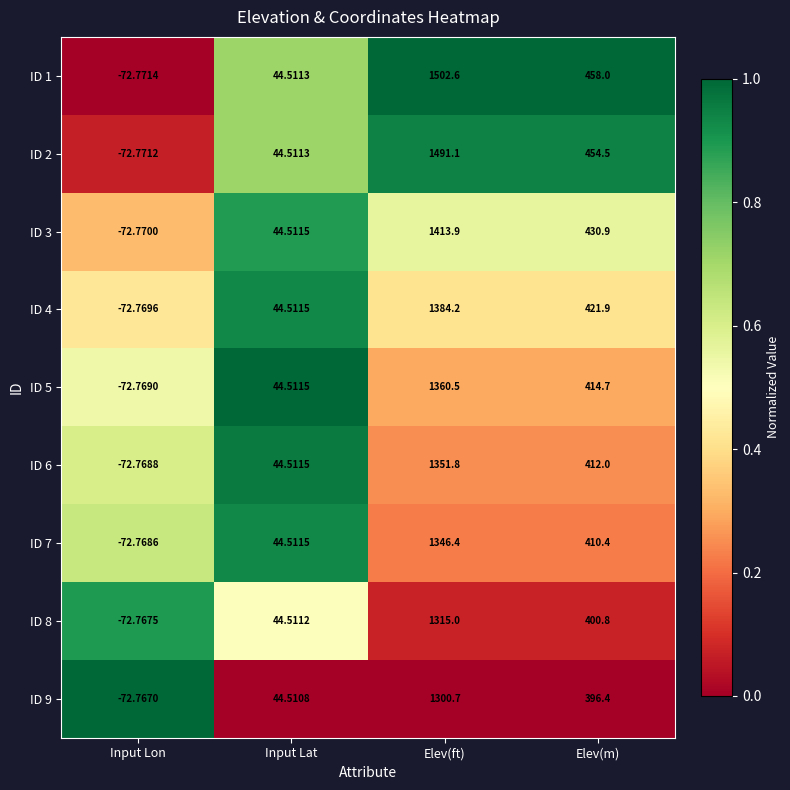

At which category does the chart reach its peak across all series?

Elev(ft)